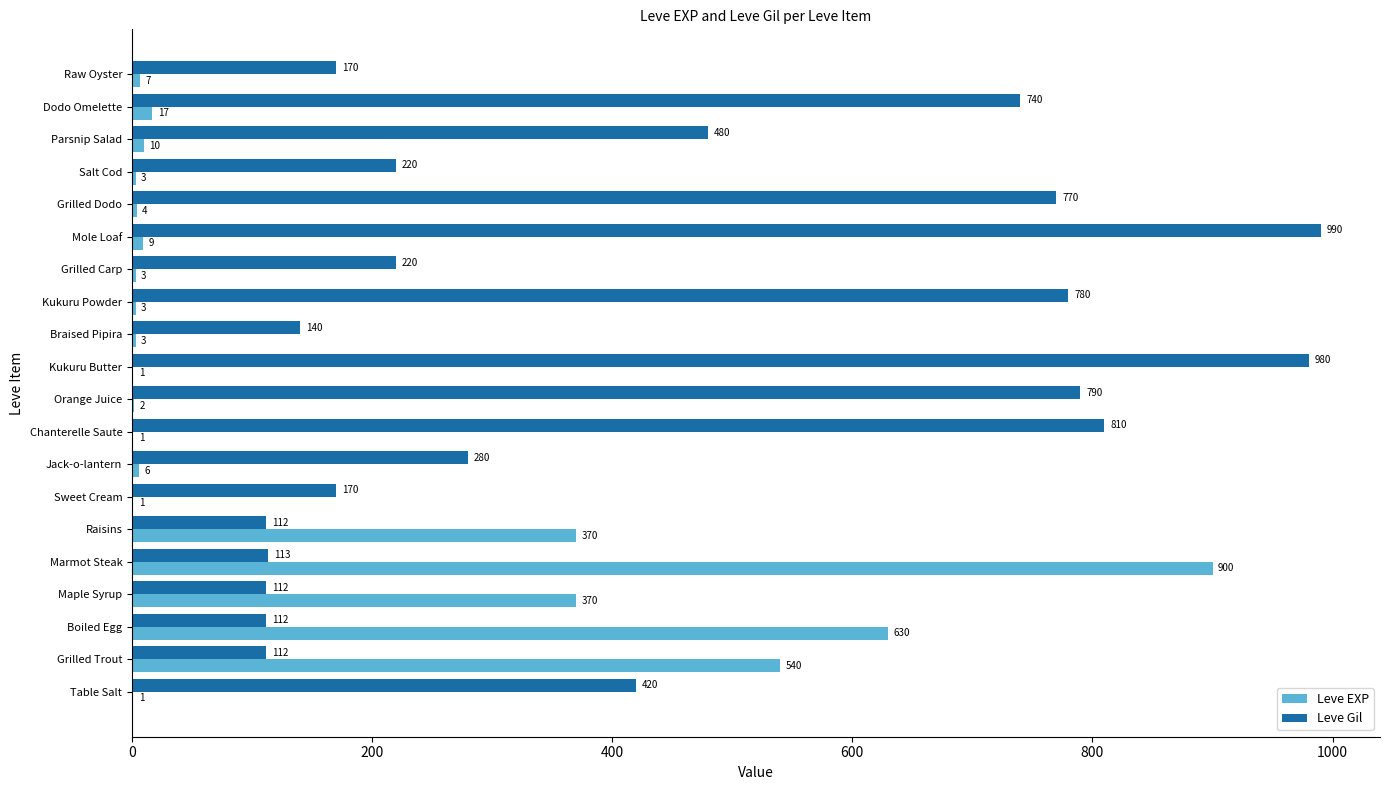

Between Kukuru Butter and Salt Cod, which series saw the biggest shift?

Leve Gil